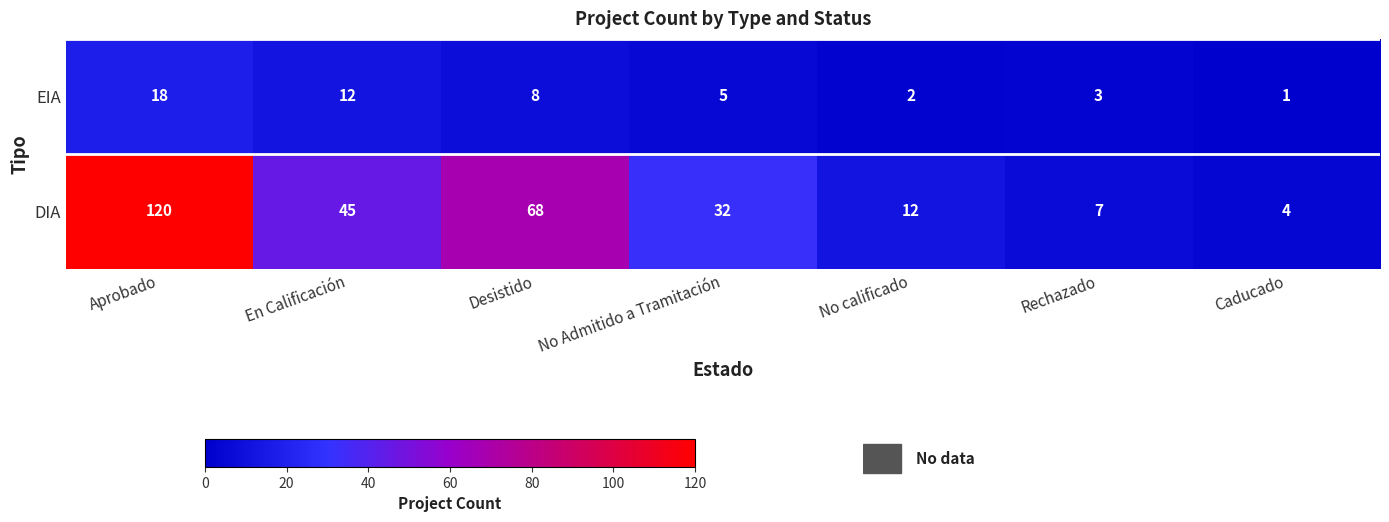

True or false: EIA has a value of 1 at Caducado.

True